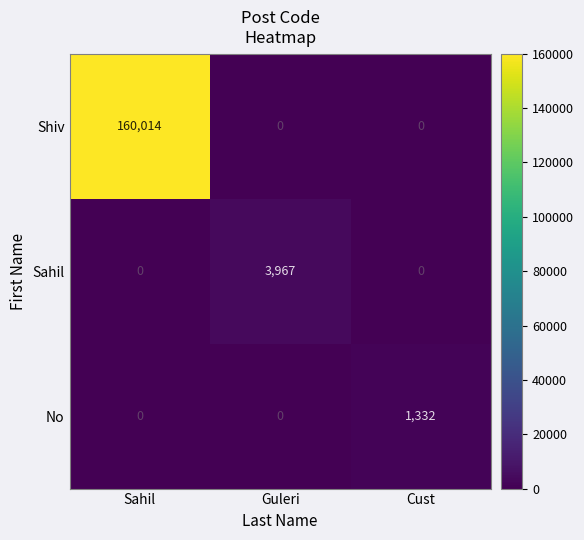

List the series in order of their peak value, highest first.

Shiv, Sahil, No